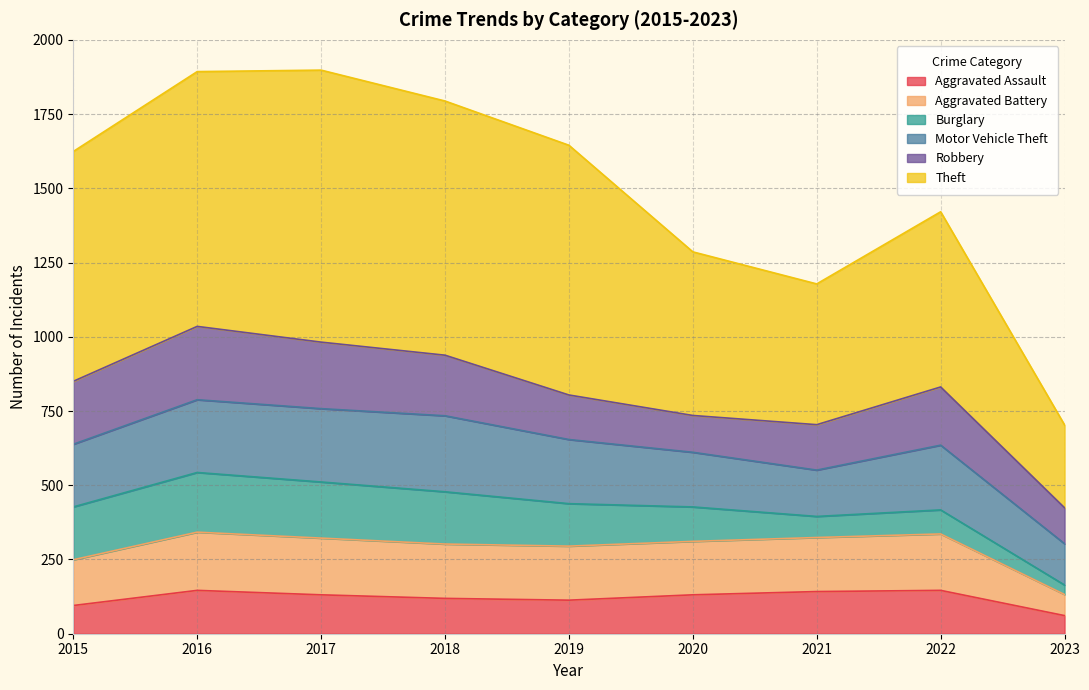

At which label does Theft first exceed 1624?

2016